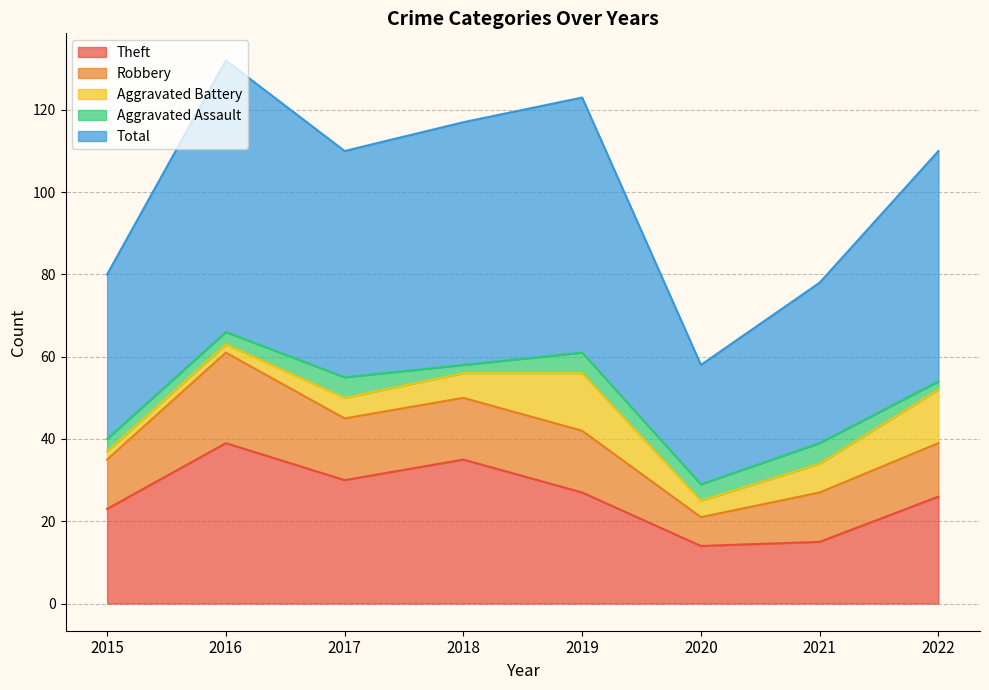

What is the difference between the second highest and minimum values in the Aggravated Assault series?

3